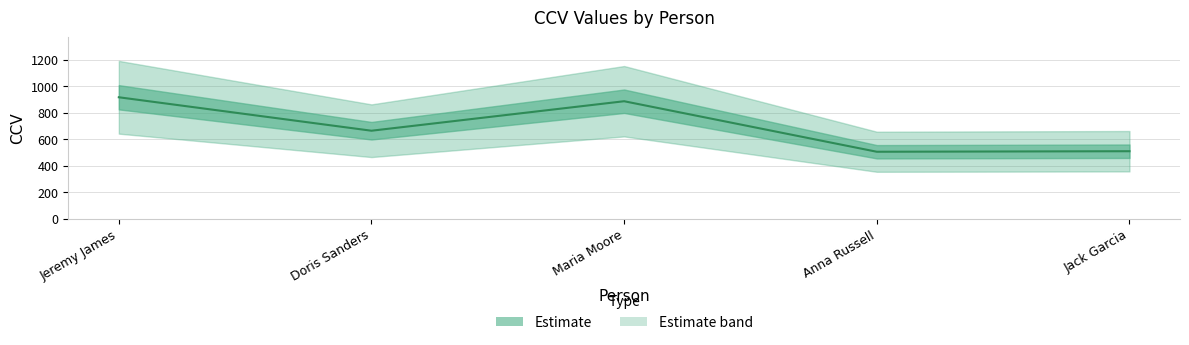

List the labels in order of value, largest first.

Jeremy James, Maria Moore, Doris Sanders, Jack Garcia, Anna Russell